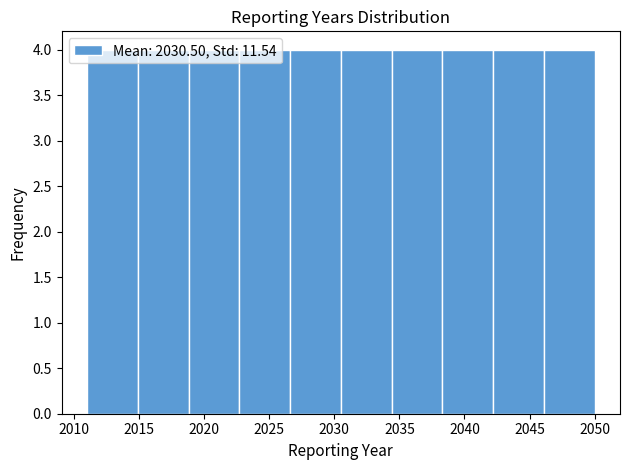

What is the height of the bar covering 2034.4 to 2038.3 on the x-axis? Neither the bar edges nor the heights are printed on the chart, so give them approximately, as read against the axes.

4